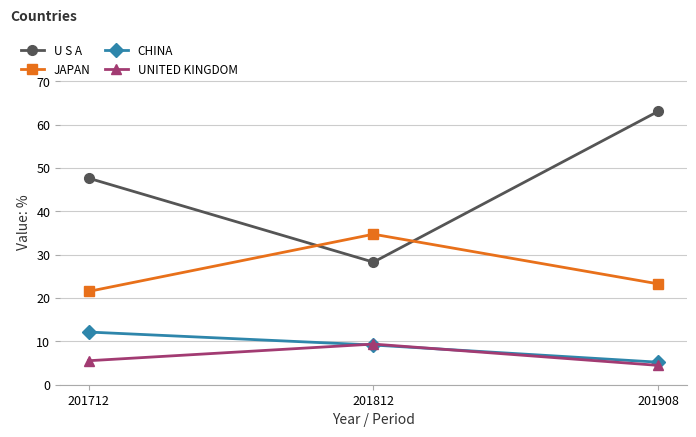

What are all the series names shown in the legend?

U S A, JAPAN, CHINA, UNITED KINGDOM